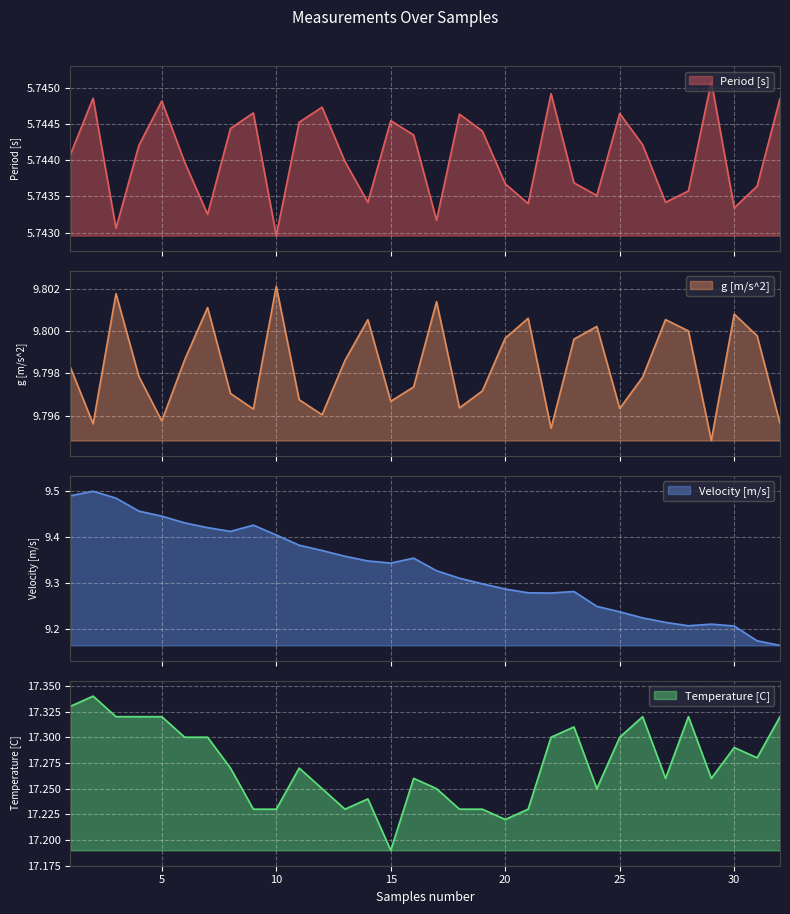

What is the difference between the maximum and minimum values in the Temperature [C] series?

0.1